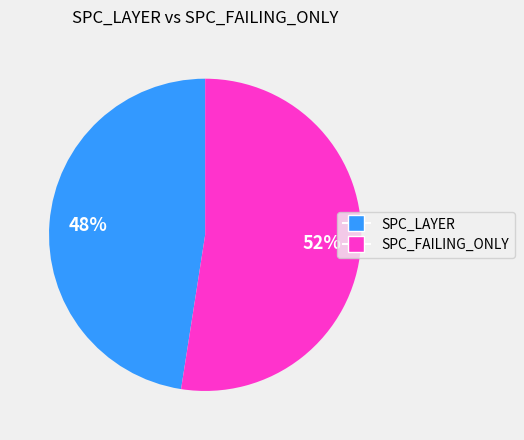

Does any single category account for the majority?

Yes